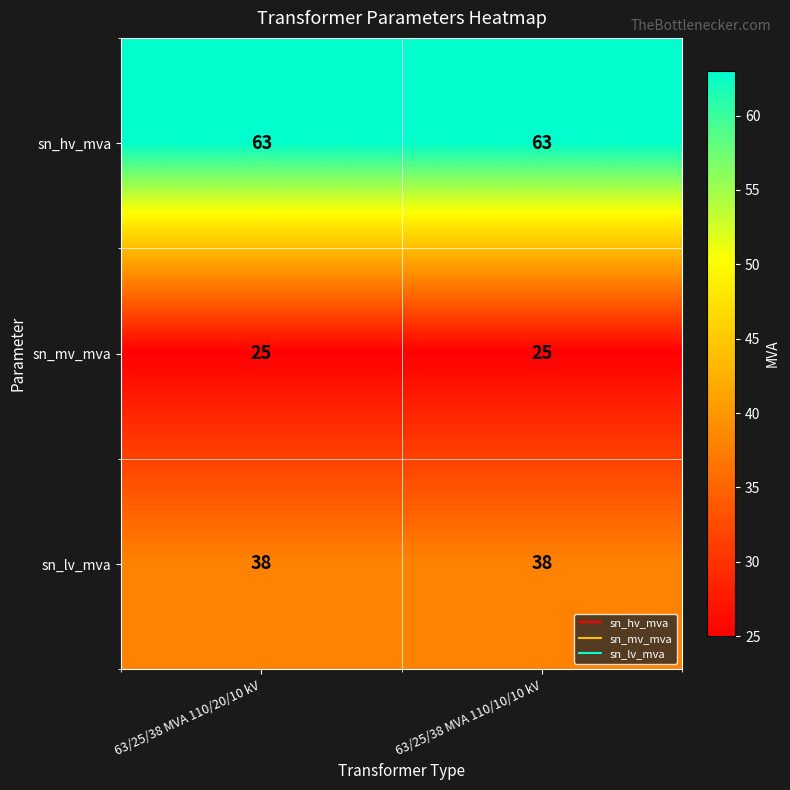

What is the spread (max minus min) of values at 63/25/38 MVA 110/20/10 kV?

38